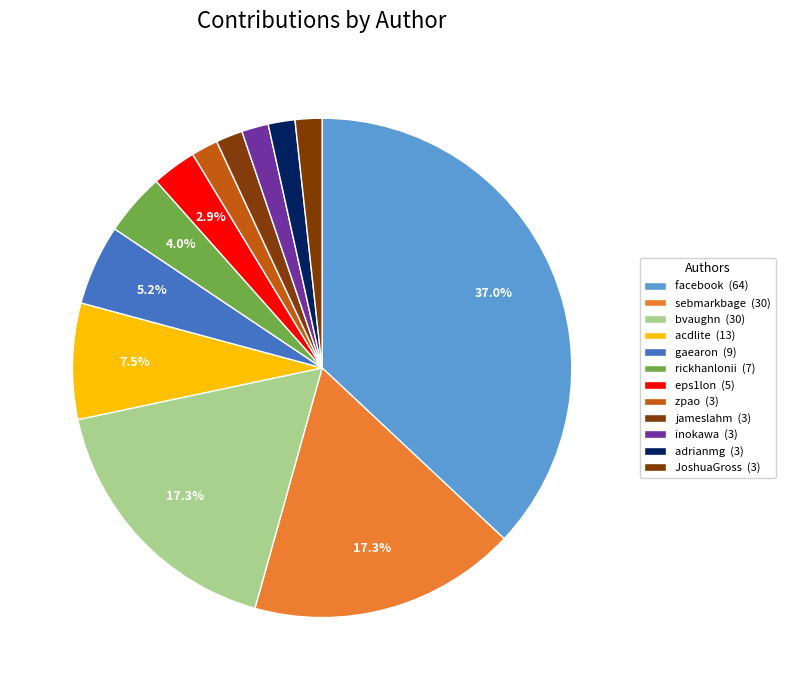

Is the sum of gaearon and jameslahm greater than half?

No